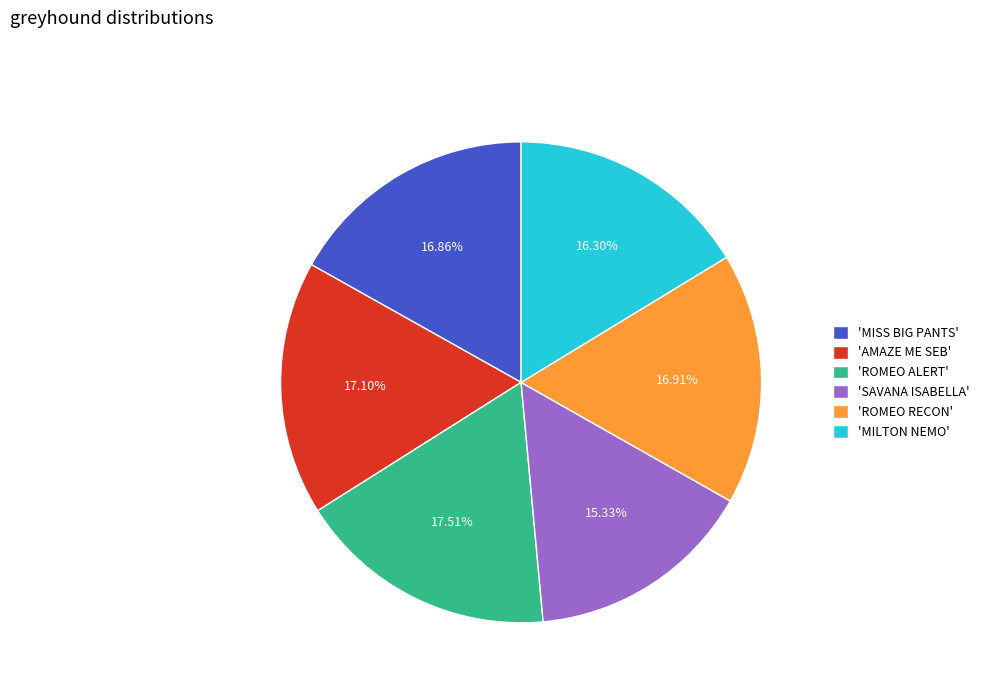

What is the smallest slice in the pie chart?

'SAVANA ISABELLA'